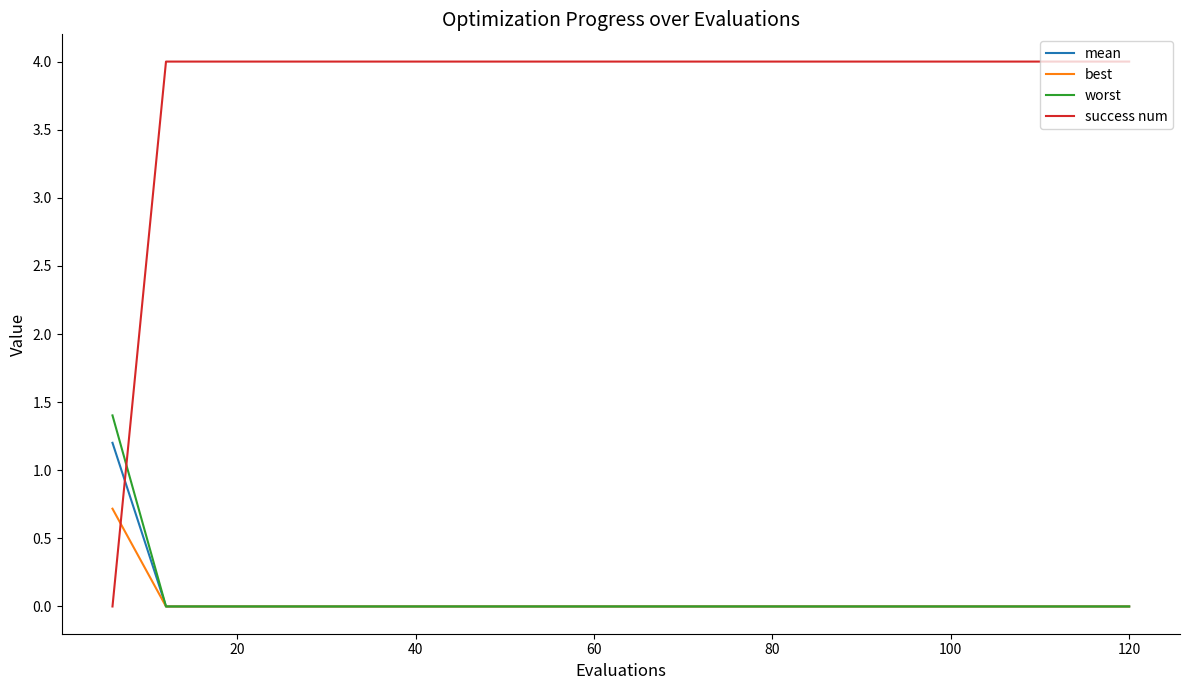

List the series in order of their peak value, lowest first.

best, mean, worst, success num